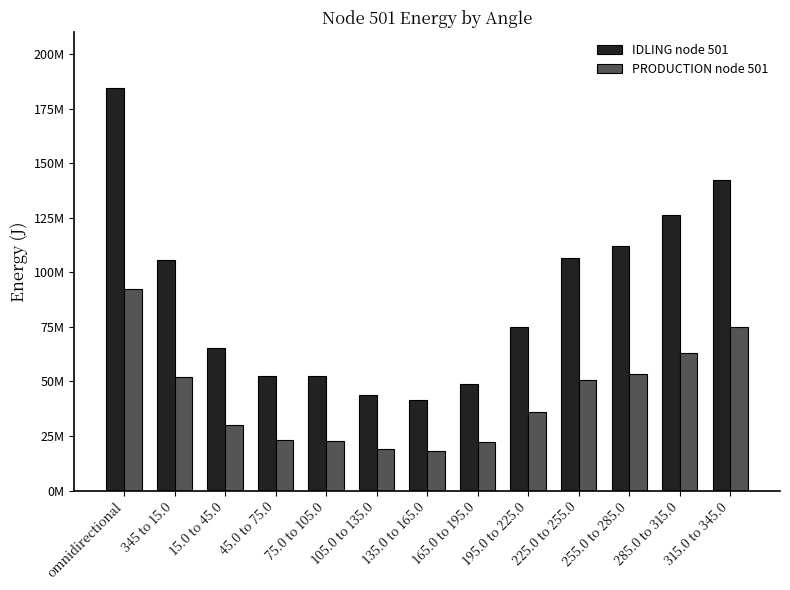

At how many categories does at least one series exceed 139474026?

2